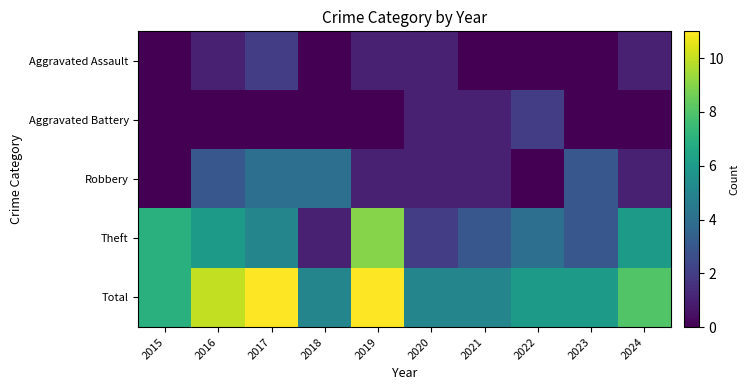

Between 2017 and 2021, which series saw the biggest shift?

Total